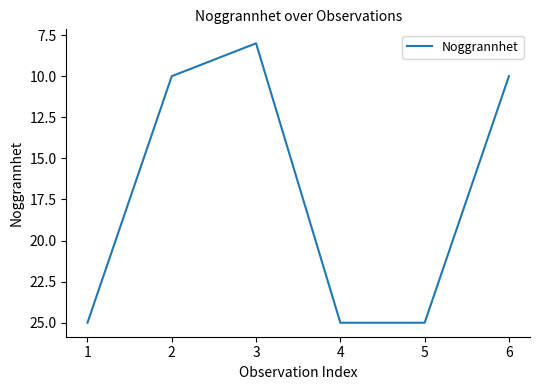

Reading right to left, transcribe all the data shown in this chart.

6=10	5=25	4=25	3=8	2=10	1=25